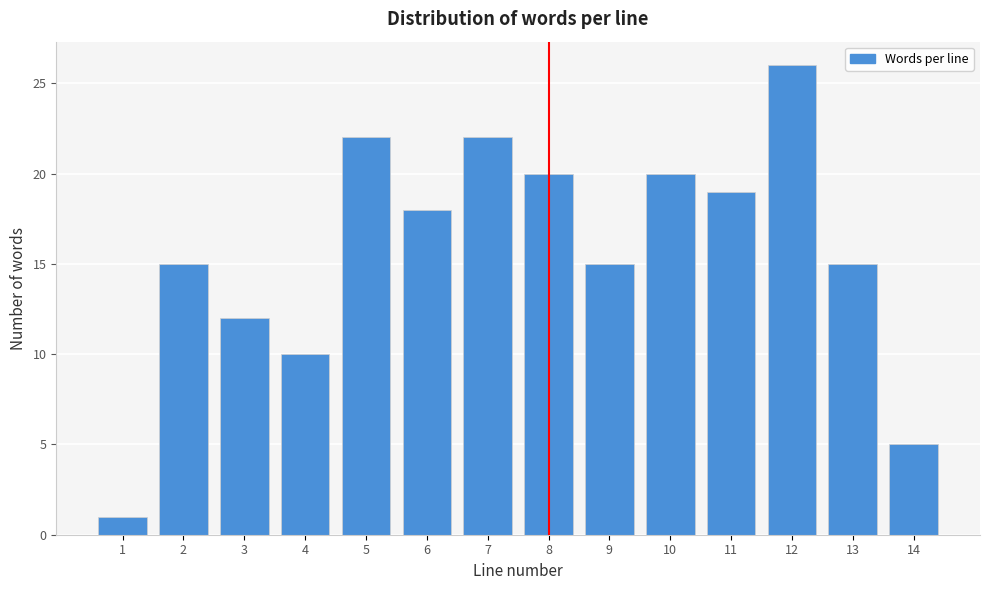

Reading left to right, transcribe all the data shown in this chart.

1	15	12	10	22	18	22	20	15	20	19	26	15	5